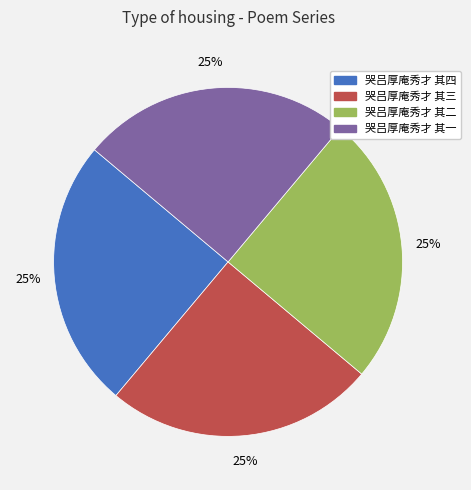

How many slices are in this pie chart?

4